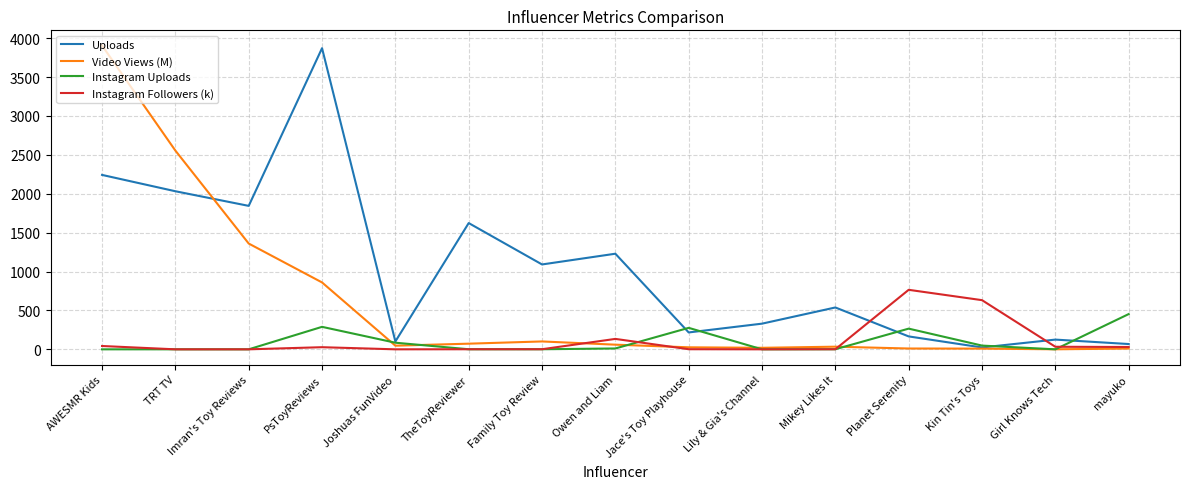

What is the average value of the Uploads series?

1033.4